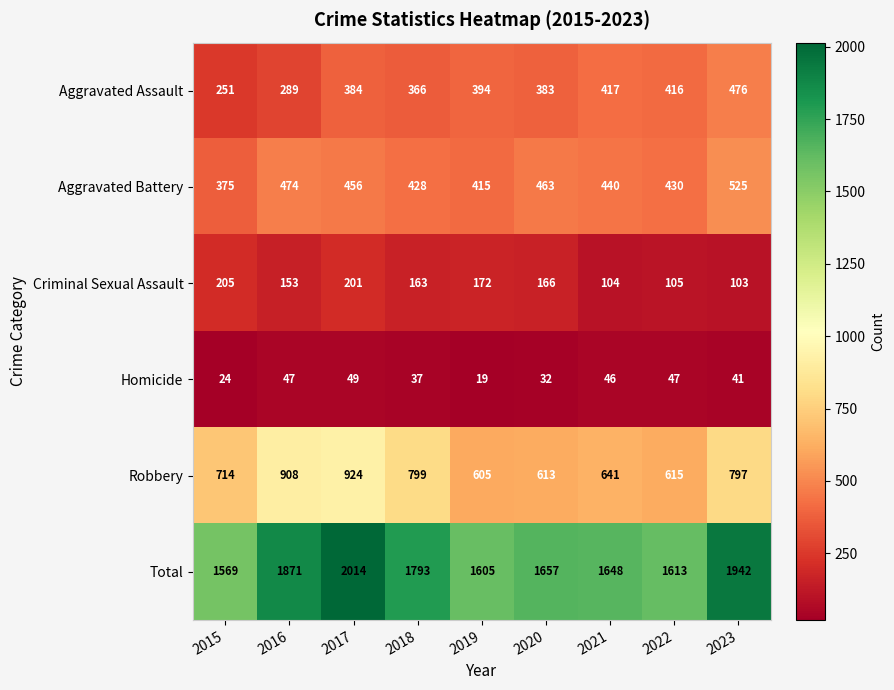

Is it true that Total equals 528 at 2023?

False